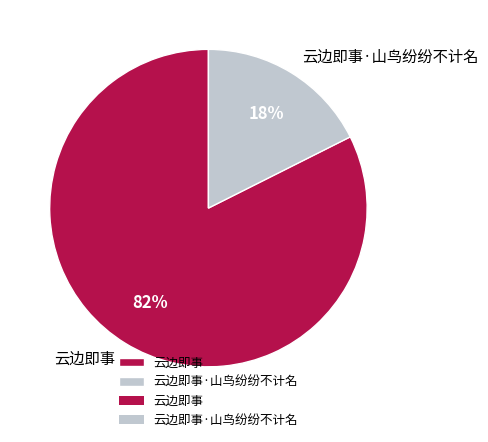

What is the smallest slice in the pie chart?

云边即事·山鸟纷纷不计名